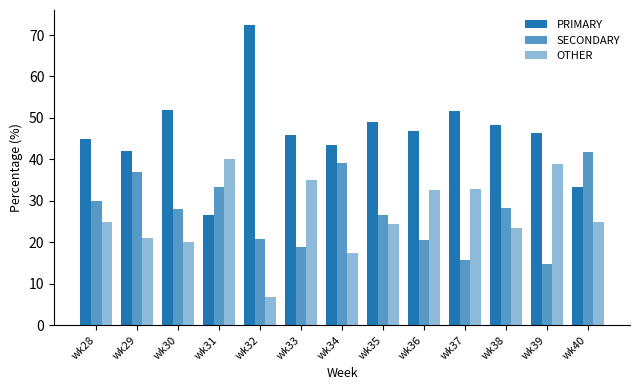

What value does the SECONDARY series have at wk37?

15.6